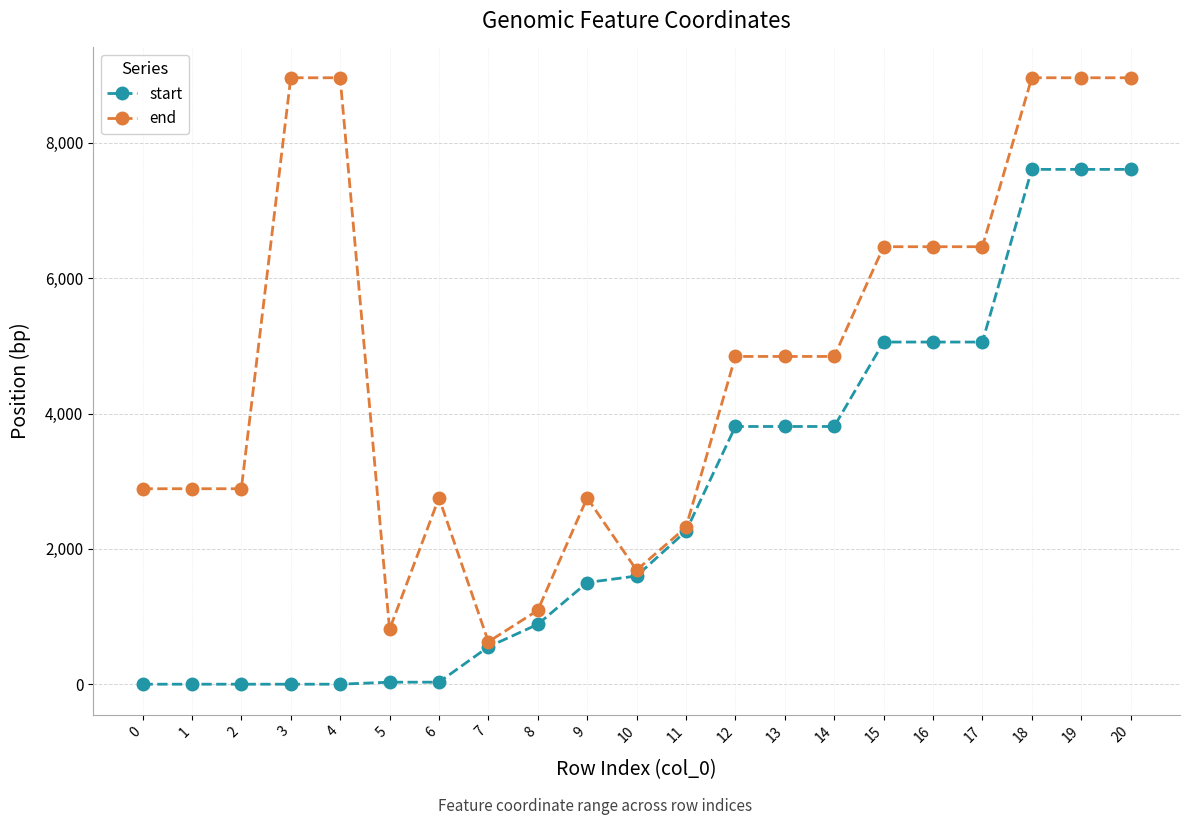

Which series has the largest total across all categories?

end